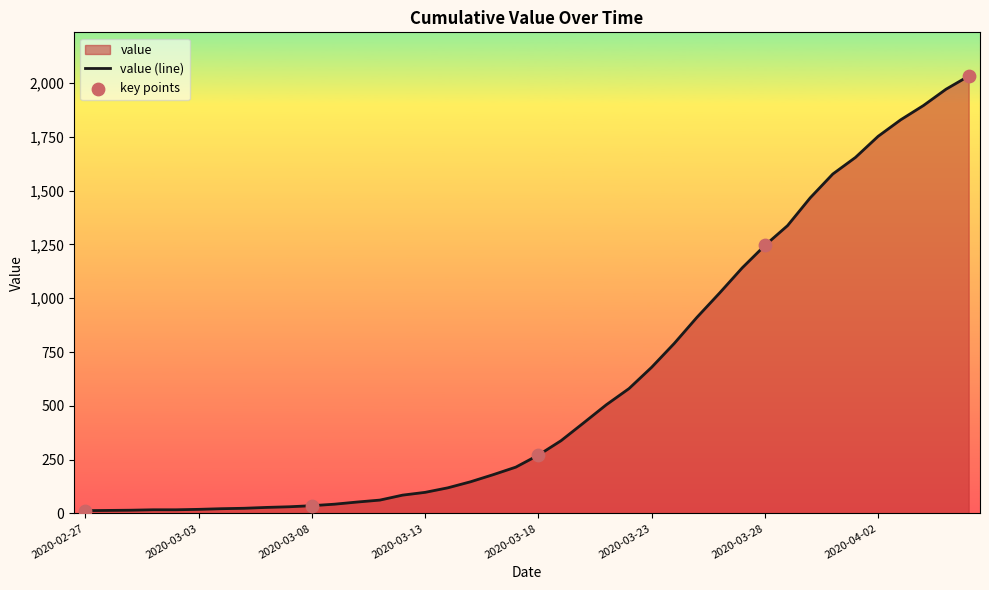

Approximately how many times larger is the value at 2020-03-29 compared to 2020-03-25?

1.5